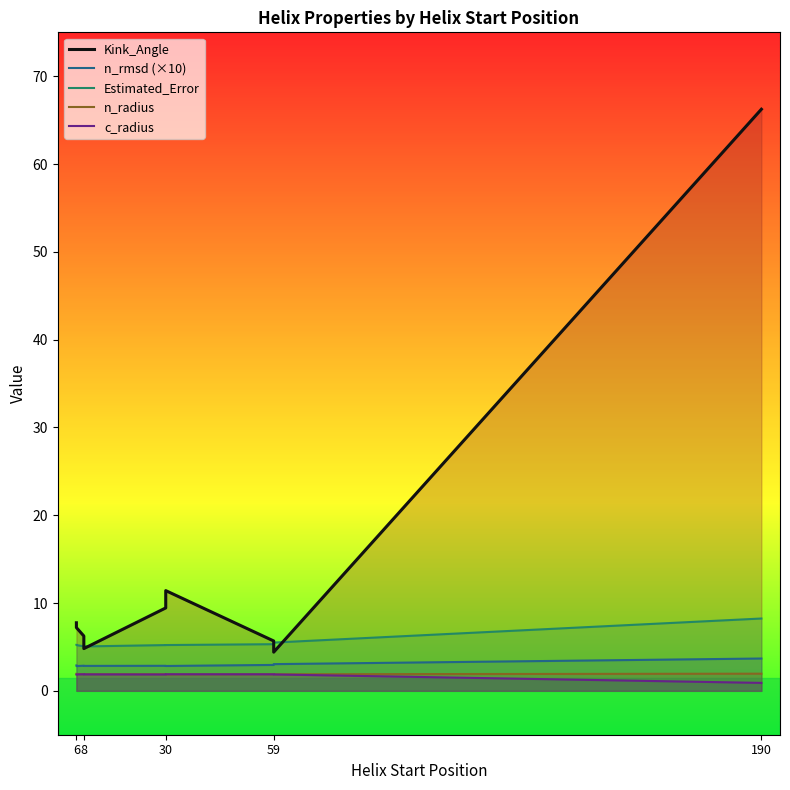

The Estimated_Error series shows 5.5 at 59. True or false?

True